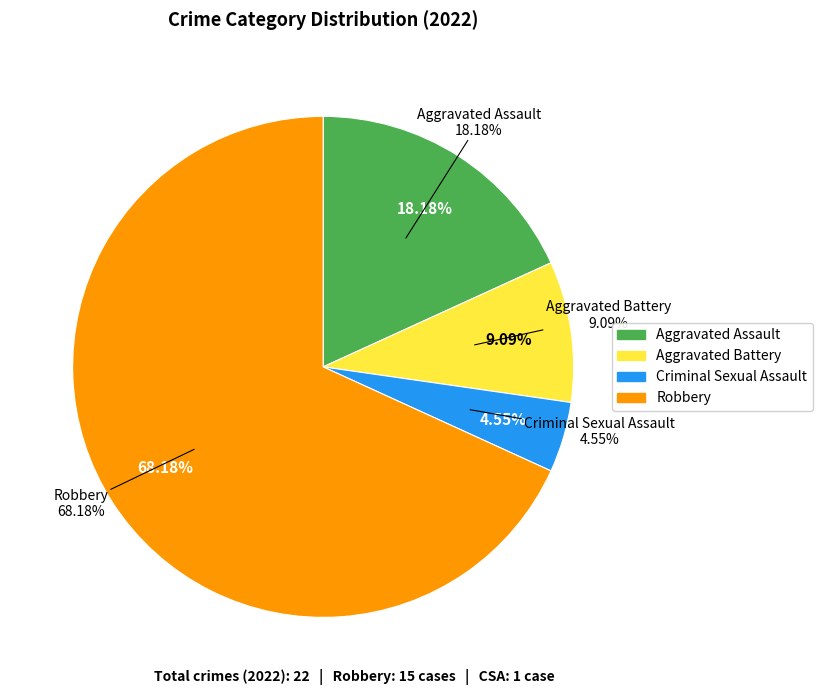

Is it true that Criminal Sexual Assault is 13% of the pie?

False